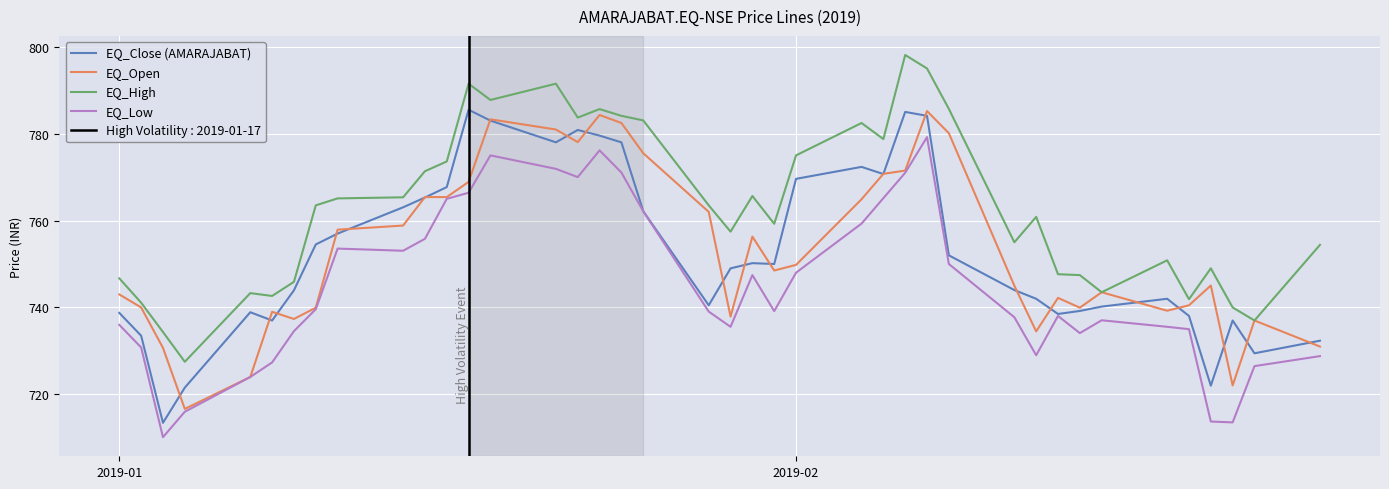

True or false: EQ_High and EQ_Close (AMARAJABAT) cross at least once.

False